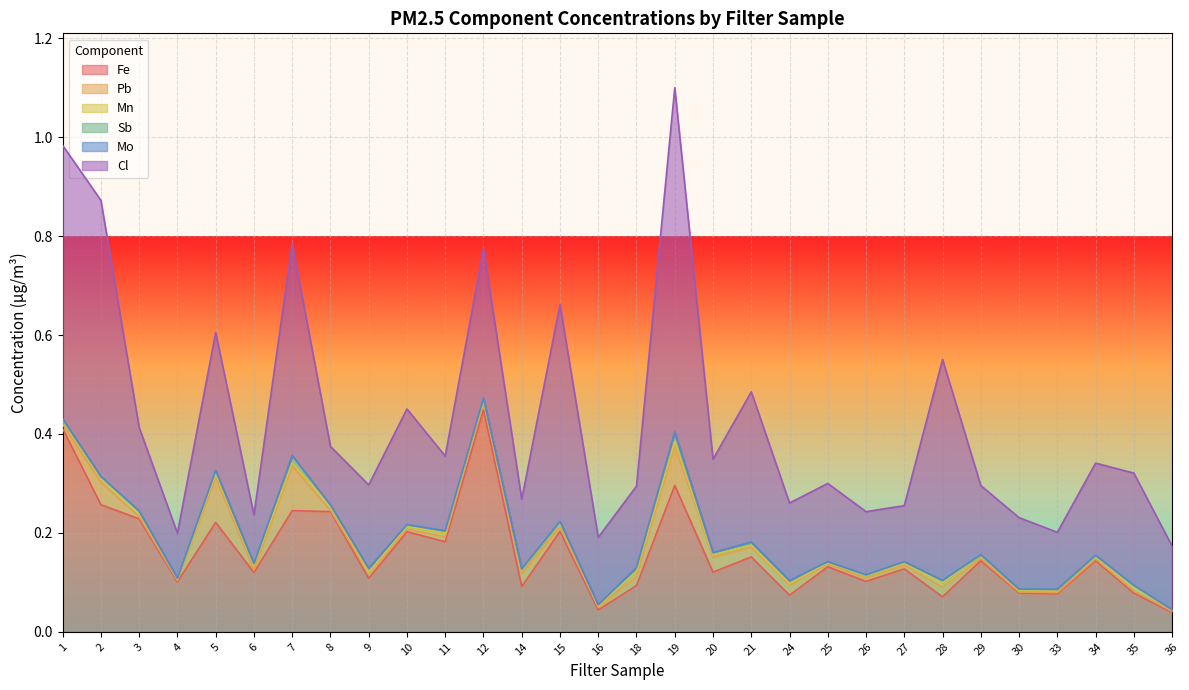

True or false: Mn and Fe intersect in this chart.

False